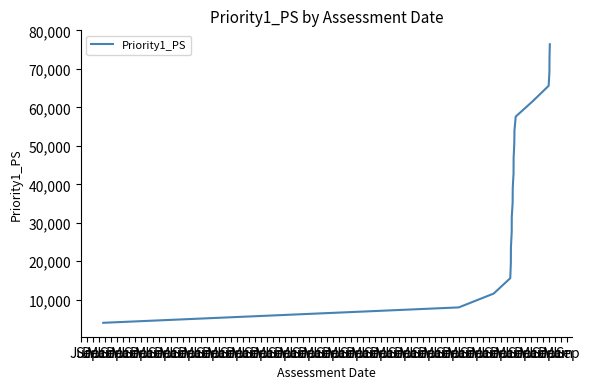

What is the sum of all values?

813200